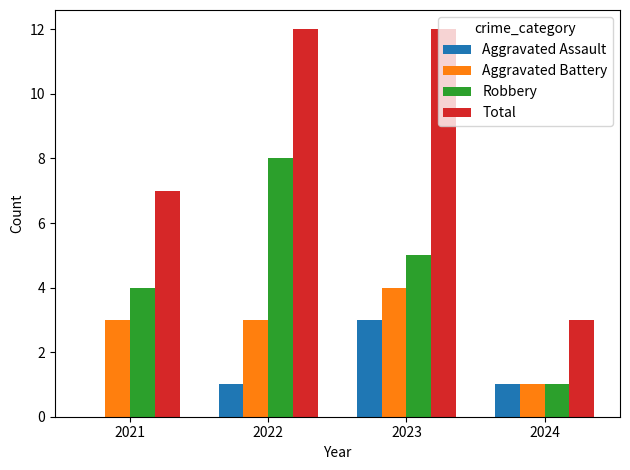

Reading left to right, extract all data points from this chart.

Aggravated Assault: 0	1	3	1
Aggravated Battery: 3	3	4	1
Robbery: 4	8	5	1
Total: 7	12	12	3